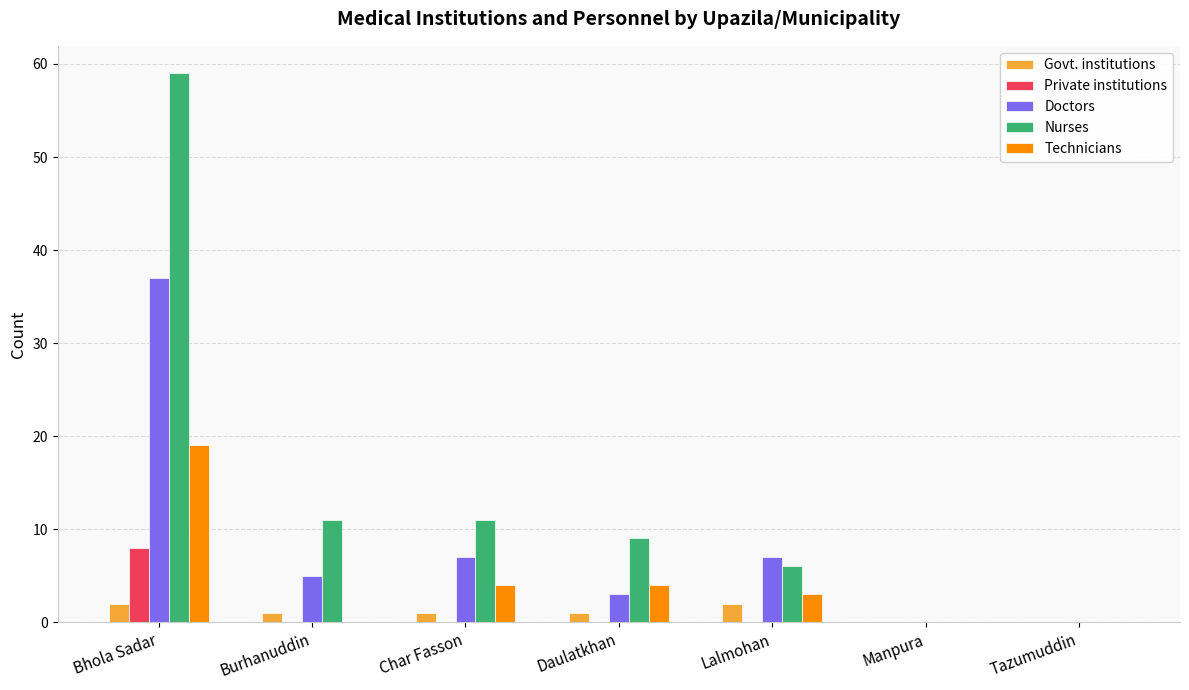

Reading left to right, extract all data points from this chart.

Govt. institutions: Bhola Sadar=2	Burhanuddin=1	Char Fasson=1	Daulatkhan=1	Lalmohan=2	Manpura=0	Tazumuddin=0
Private institutions: Bhola Sadar=8	Burhanuddin=0	Char Fasson=0	Daulatkhan=0	Lalmohan=0	Manpura=0	Tazumuddin=0
Doctors: Bhola Sadar=37	Burhanuddin=5	Char Fasson=7	Daulatkhan=3	Lalmohan=7	Manpura=0	Tazumuddin=0
Nurses: Bhola Sadar=59	Burhanuddin=11	Char Fasson=11	Daulatkhan=9	Lalmohan=6	Manpura=0	Tazumuddin=0
Technicians: Bhola Sadar=19	Burhanuddin=0	Char Fasson=4	Daulatkhan=4	Lalmohan=3	Manpura=0	Tazumuddin=0